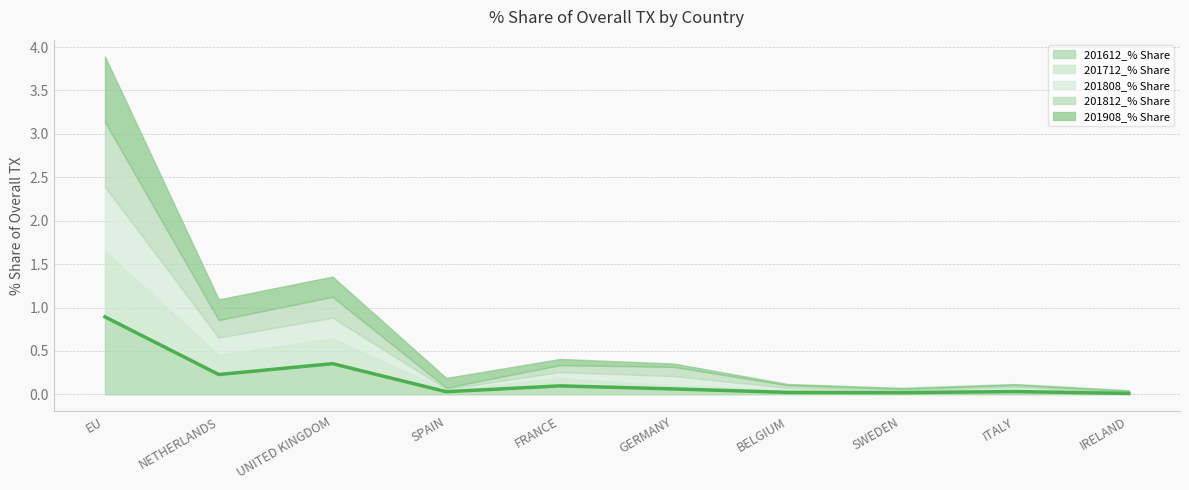

Which series has the widest spread of values?

201612_% Share